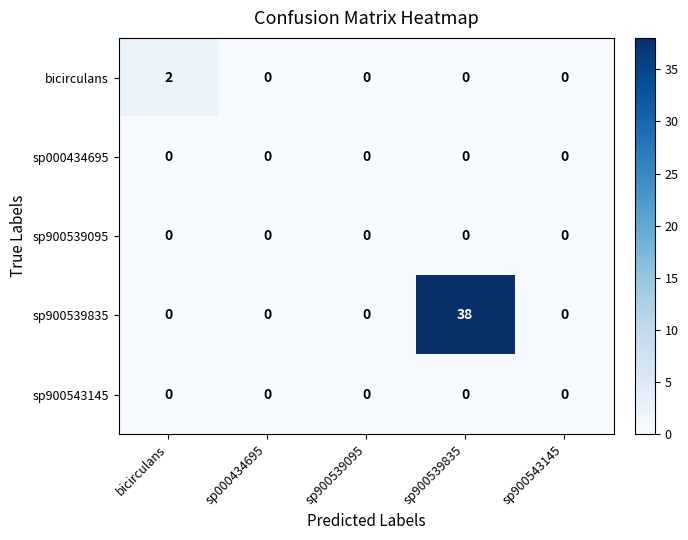

The sp000434695 series shows 0 at sp900543145. True or false?

True